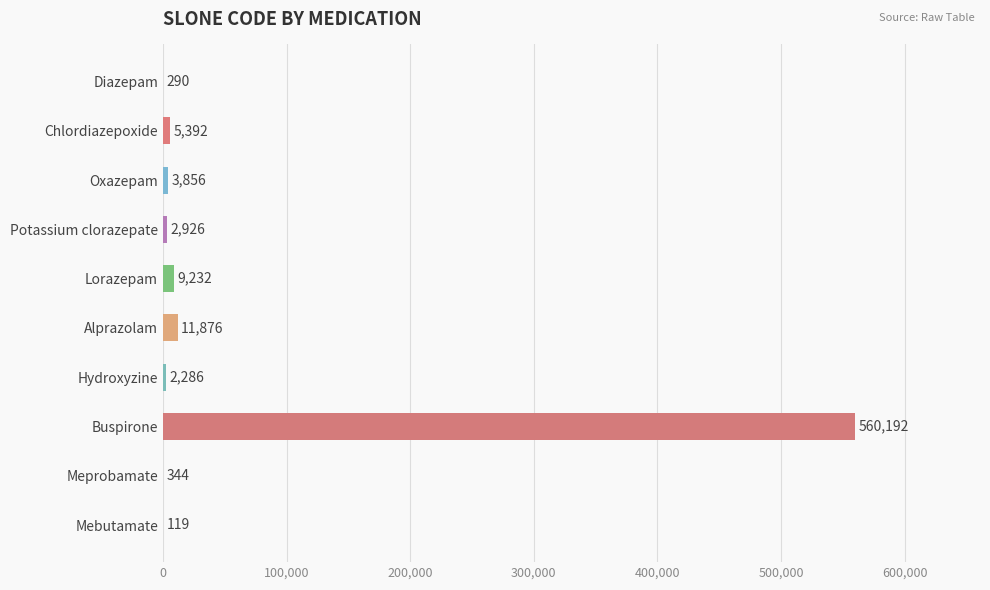

Which category has the highest value across all series?

Buspirone